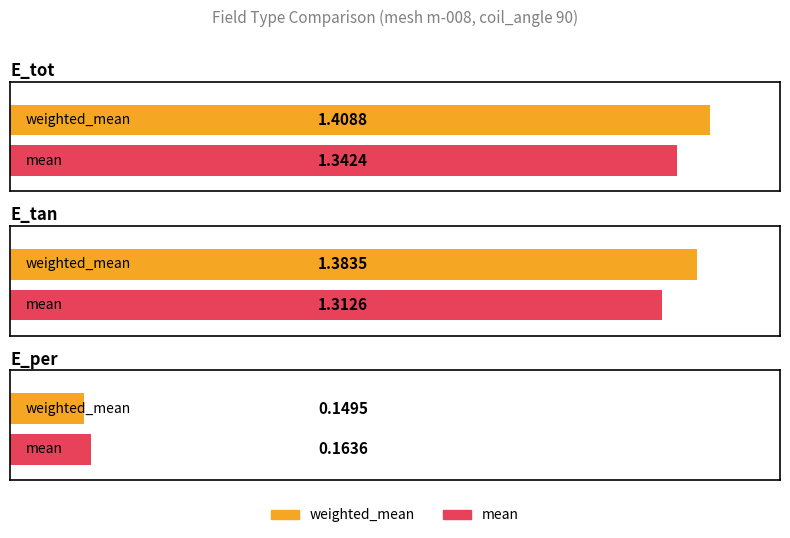

At which category is the sum across all series the highest?

E_tot